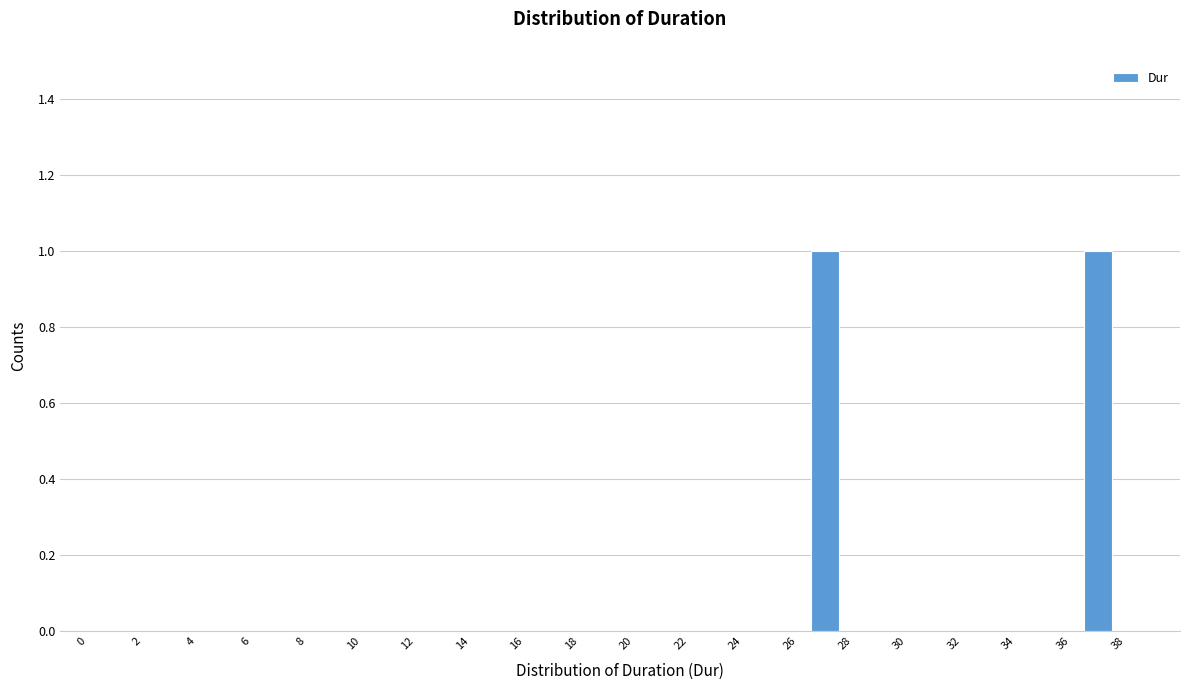

Reading left to right, list every bar in this chart as the range it spans on the x-axis followed by its height. Neither the bar edges nor the heights are printed on the chart, so give them approximately, as read against the axes.

-0.5 to 0.5: 0
0.5 to 1.5: 0
1.5 to 2.5: 0
2.5 to 3.5: 0
3.5 to 4.5: 0
4.5 to 5.5: 0
5.5 to 6.5: 0
6.5 to 7.5: 0
7.5 to 8.5: 0
8.5 to 9.5: 0
9.5 to 10.5: 0
10.5 to 11.5: 0
11.5 to 12.5: 0
12.5 to 13.5: 0
13.5 to 14.5: 0
14.5 to 15.5: 0
15.5 to 16.5: 0
16.5 to 17.5: 0
17.5 to 18.5: 0
18.5 to 19.5: 0
19.5 to 20.5: 0
20.5 to 21.5: 0
21.5 to 22.5: 0
22.5 to 23.5: 0
23.5 to 24.5: 0
24.5 to 25.5: 0
25.5 to 26.5: 0
26.5 to 27.5: 1
27.5 to 28.5: 0
28.5 to 29.5: 0
29.5 to 30.5: 0
30.5 to 31.5: 0
31.5 to 32.5: 0
32.5 to 33.5: 0
33.5 to 34.5: 0
34.5 to 35.5: 0
35.5 to 36.5: 0
36.5 to 37.5: 1
37.5 to 38.5: 0
38.5 to 39.5: 0